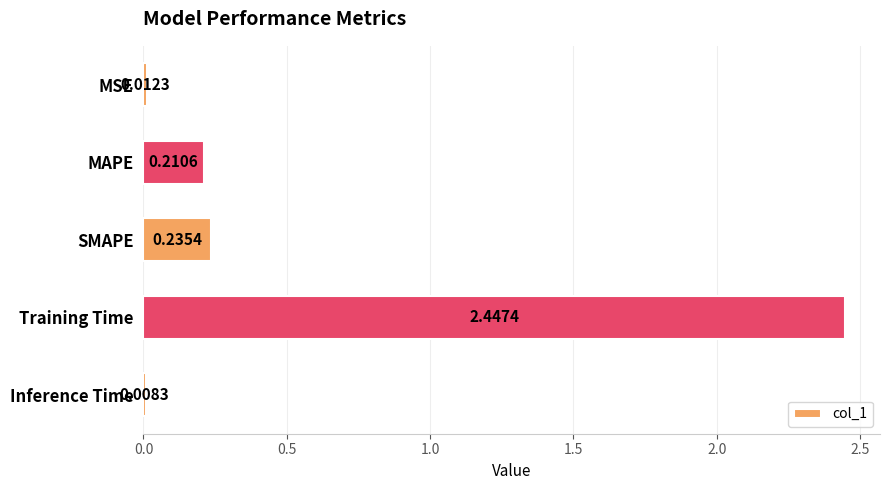

What is the average value?

0.6